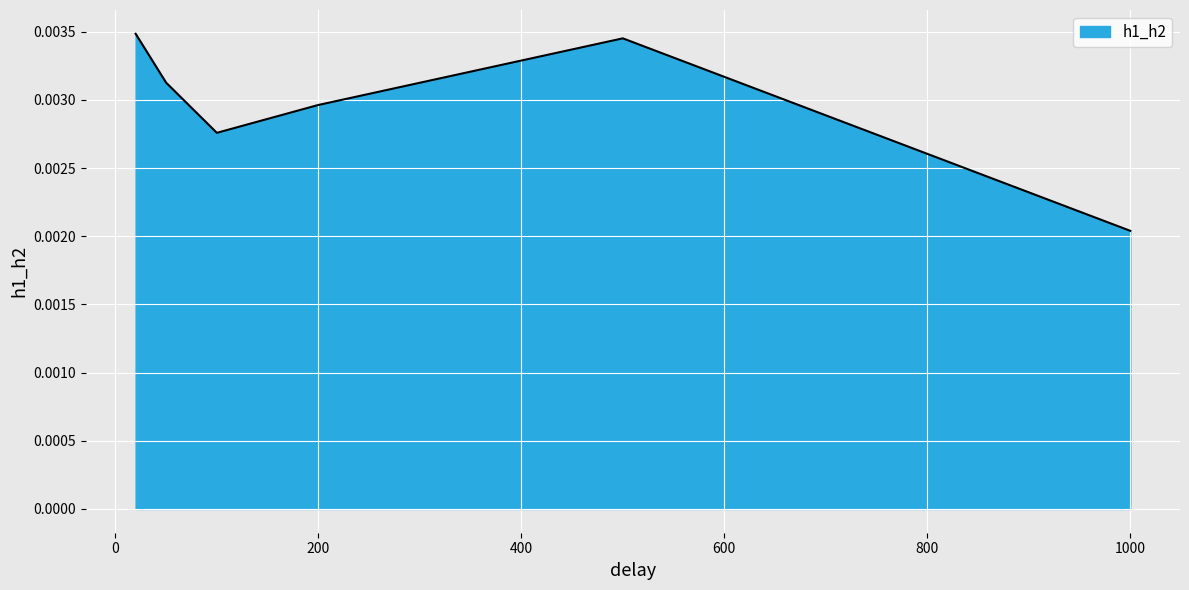

True or false: the data has more than 0 interior local peaks.

True